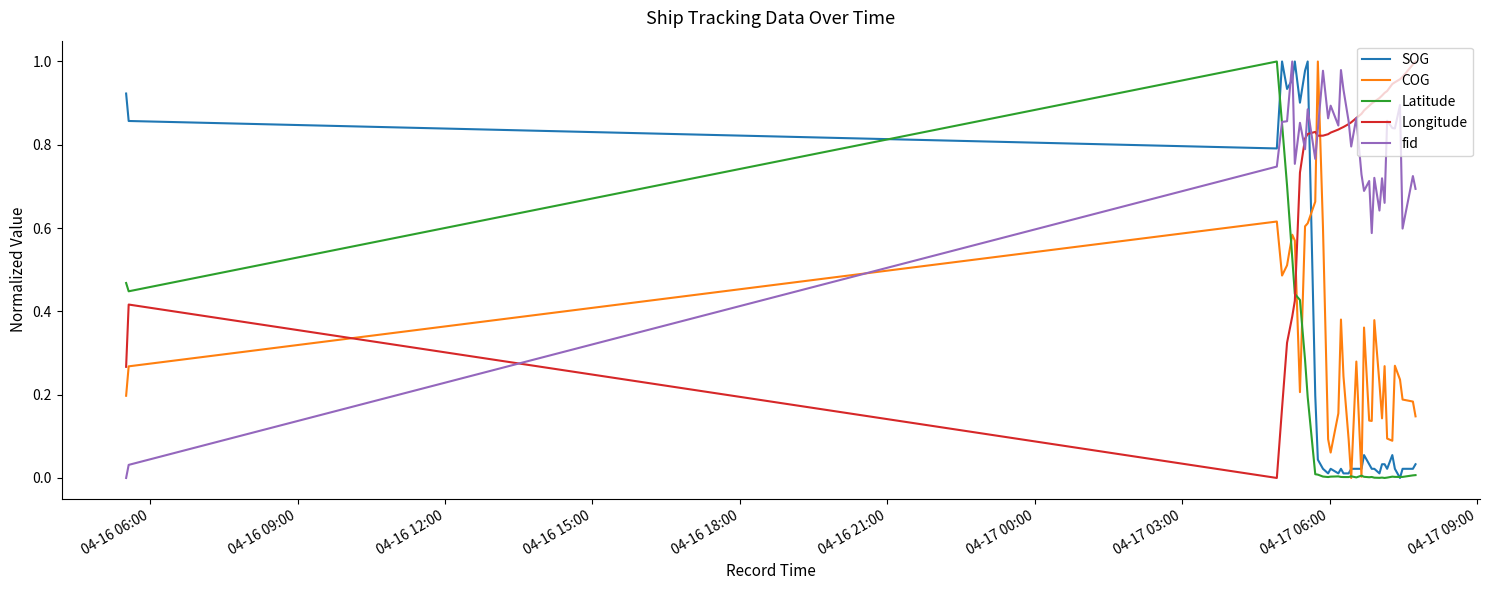

How many lines are shown in the chart?

5